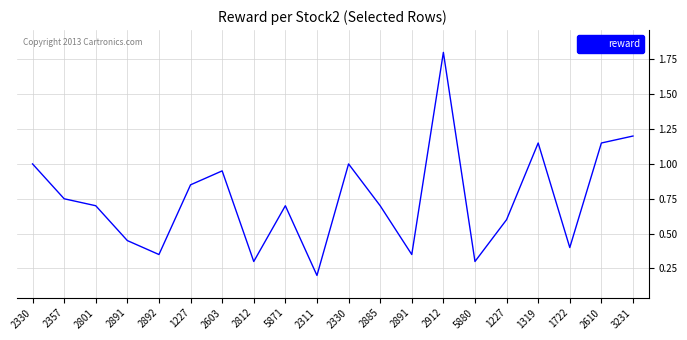

Reading right to left, transcribe all the data shown in this chart.

3231=1.2	2610=1.1	1722=0.4	1319=1.1	1227=0.6	5880=0.3	2912=1.8	2891=0.3	2885=0.7	2330=1.0	2311=0.2	5871=0.7	2812=0.3	2603=1.0	1227=0.9	2892=0.3	2891=0.5	2801=0.7	2357=0.8	2330=1.0